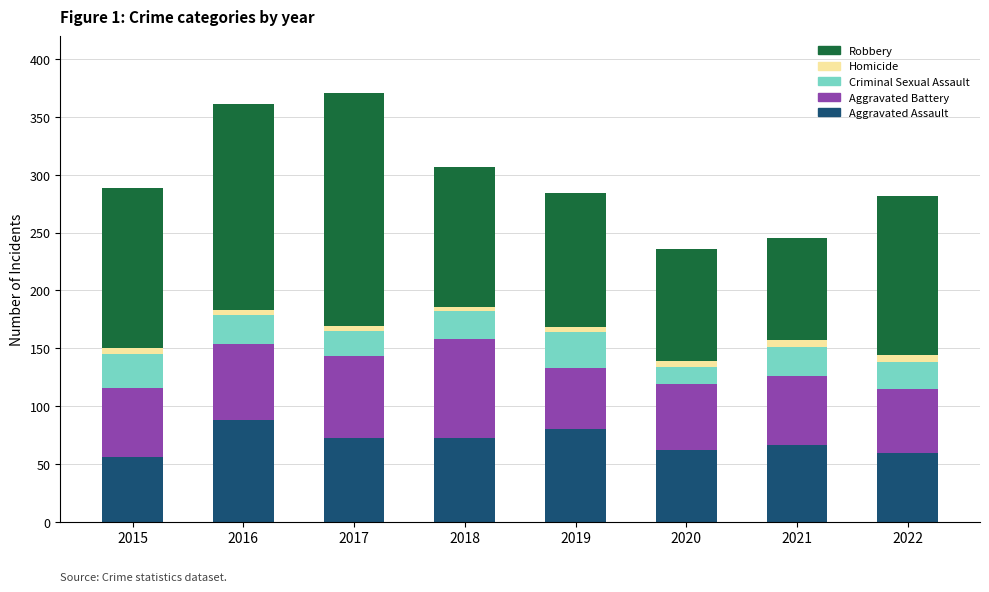

What is the highest value of the Aggravated Assault series?

88